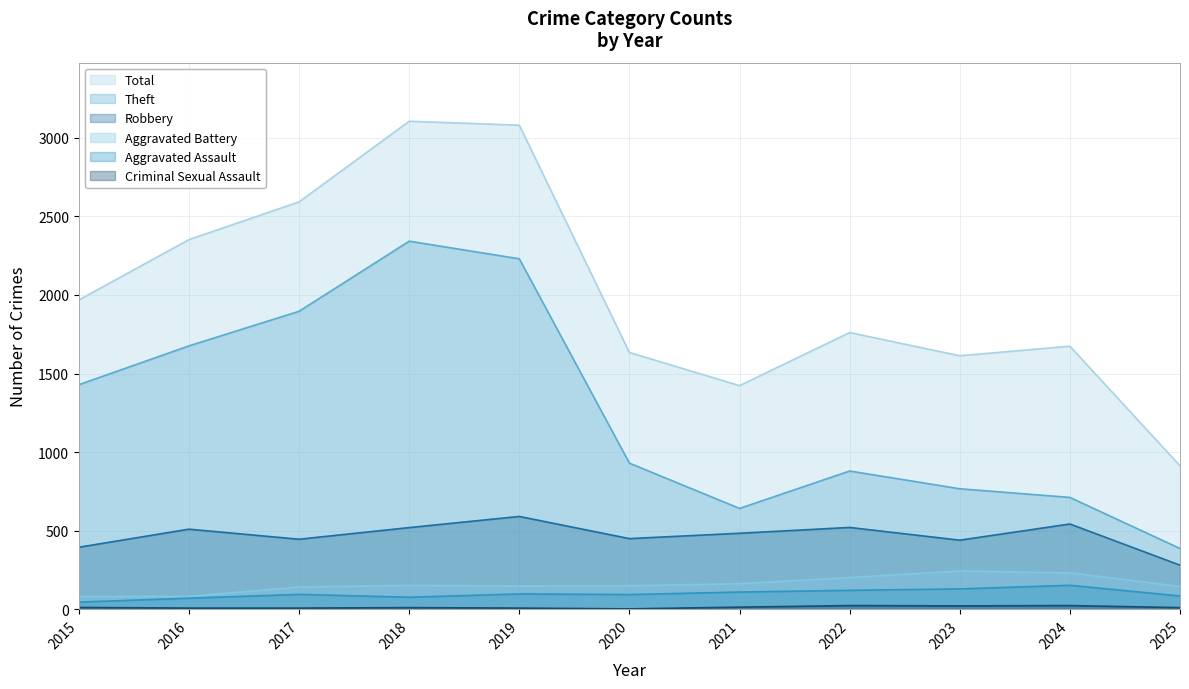

True or false: Robbery and Aggravated Assault cross at least once.

False